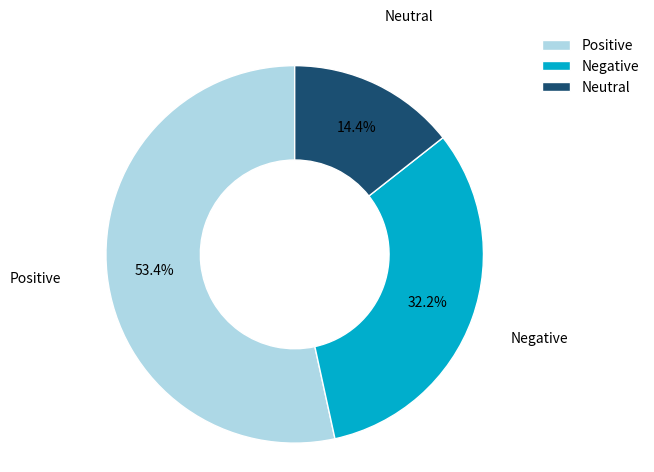

Approximately how many times larger is the value at Negative compared to Neutral?

2.2